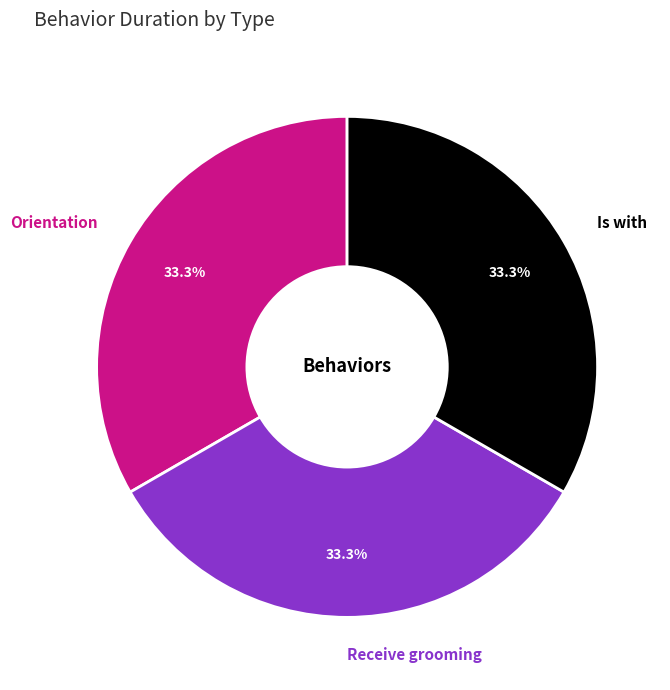

Is there any slice that represents more than half of the pie?

No